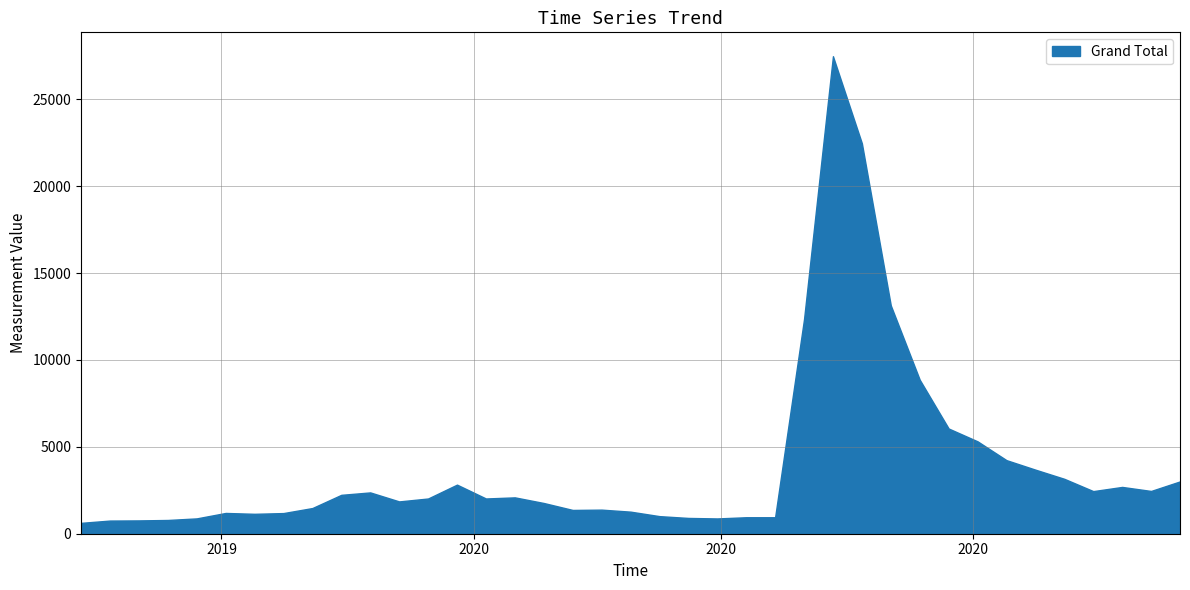

True or false: Grand Total has a value of 1114 at 2019-11-30.

False